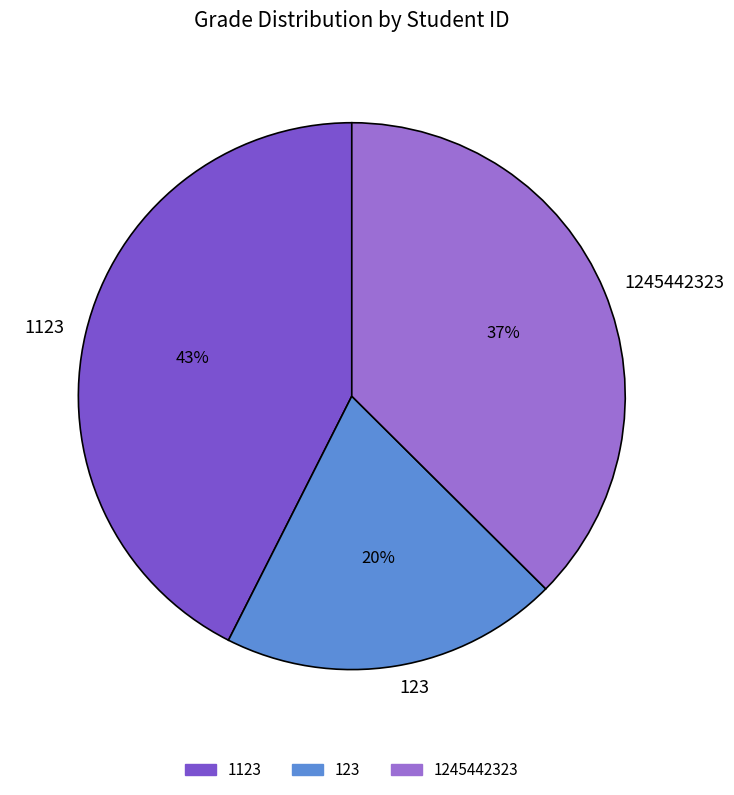

Do 1245442323 and 123 together represent more than half of the pie?

Yes